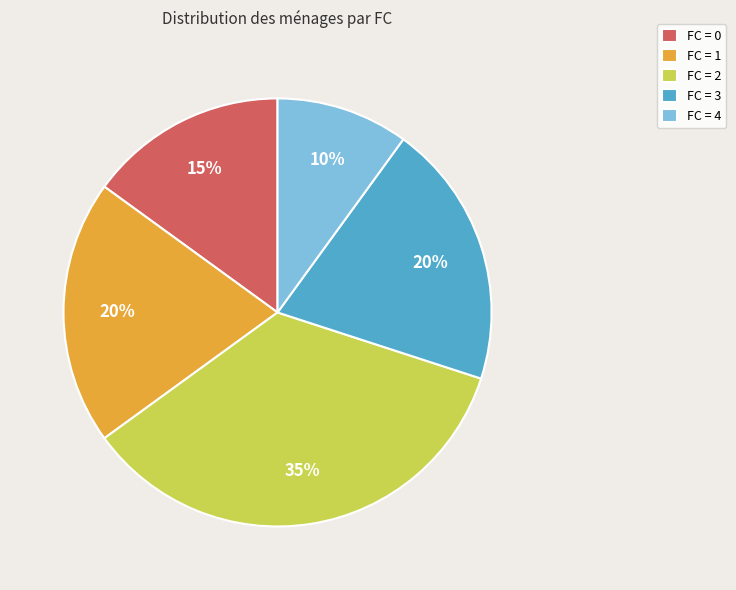

Is the sum of FC = 1 and FC = 4 greater than half?

No